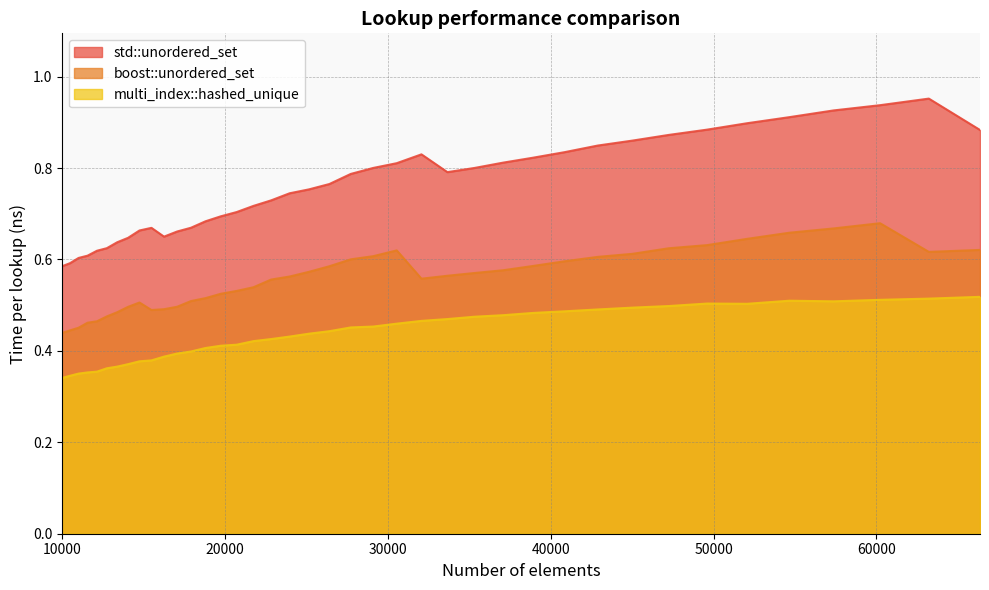

What is the approximate value of std::unordered_set at 30555?

0.8